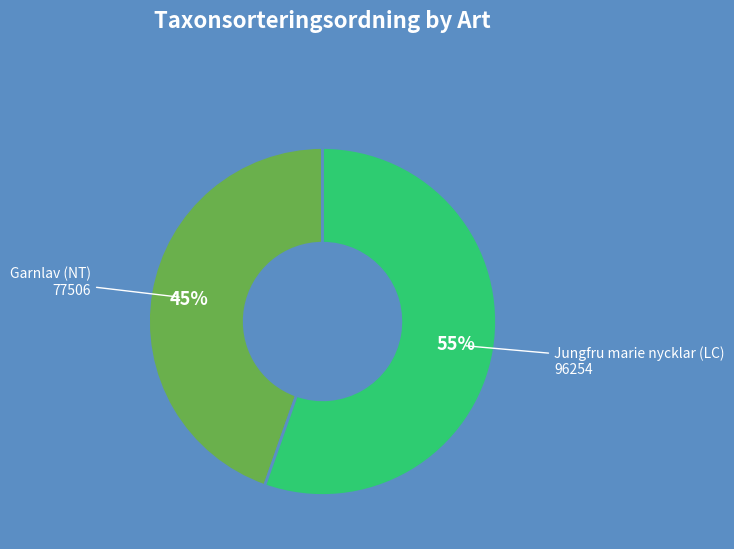

How many slices are in this pie chart?

2